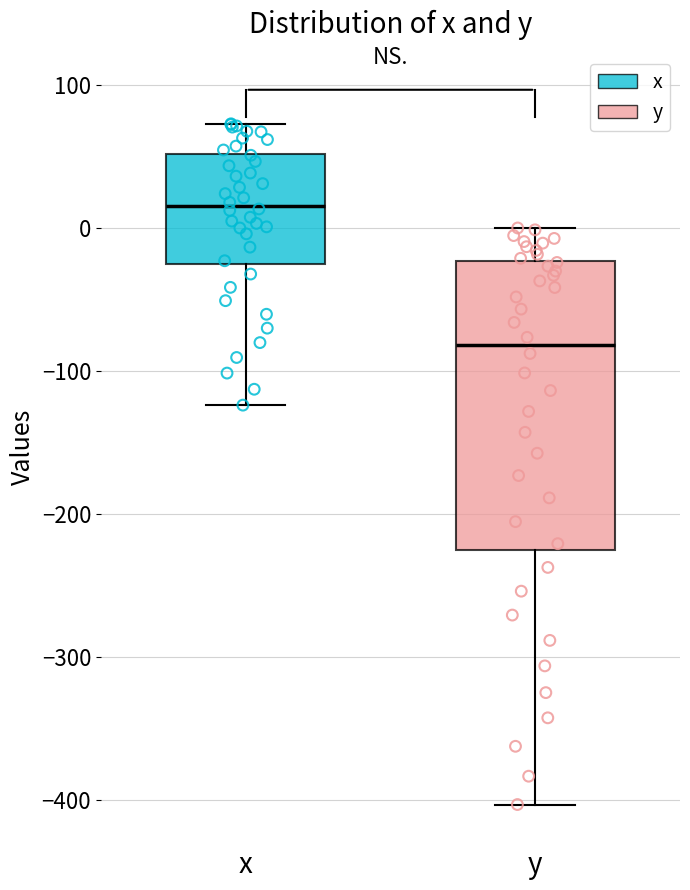

Comparing the boxes themselves (not the whiskers), which one is the tallest?

y